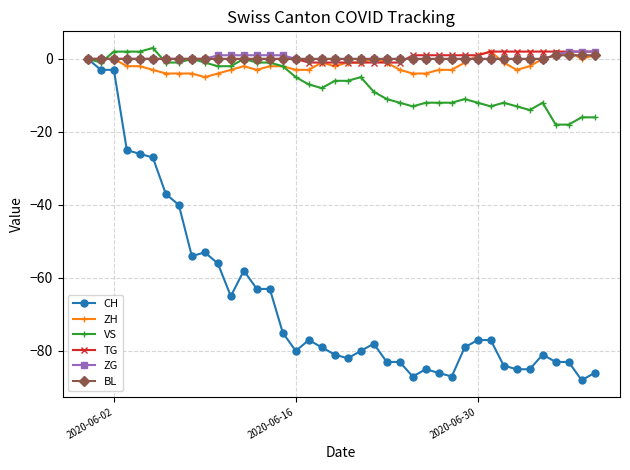

What is the lowest value of the VS series?

-18